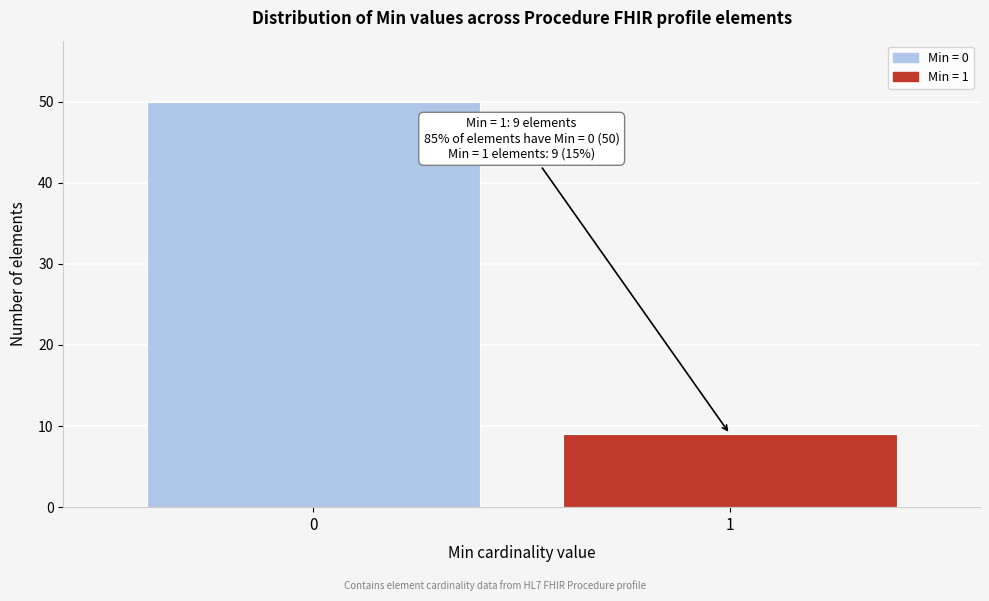

Reading left to right, transcribe all the data shown in this chart.

0=50	1=9